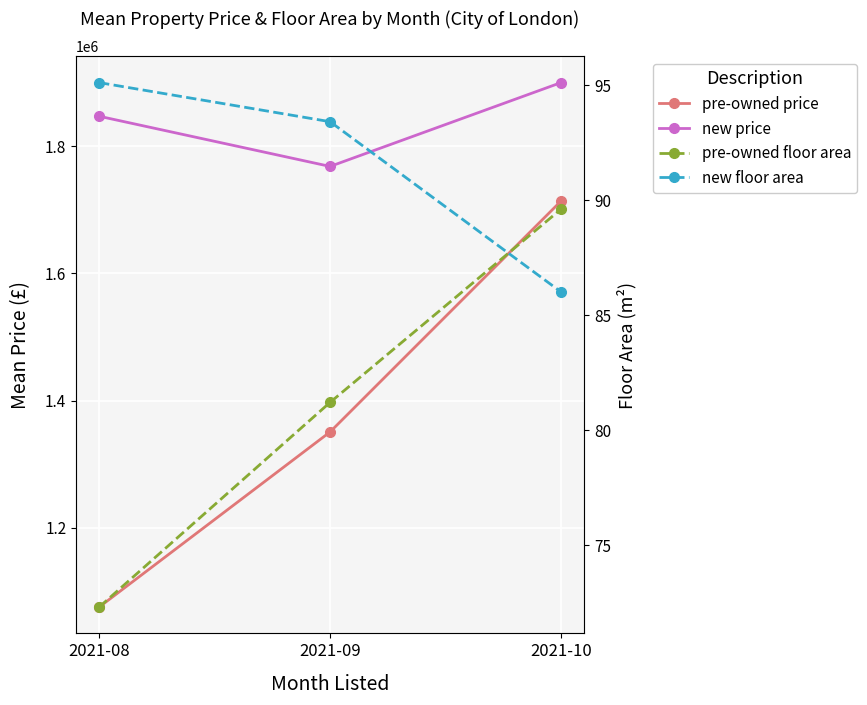

Reading left to right, extract all data points from this chart.

pre-owned price: 2021-08=1075000.0	2021-09=1350556.0	2021-10=1713750.0
new price: 2021-08=1847083.0	2021-09=1768143.0	2021-10=1900000.0
pre-owned floor area: 2021-08=72.3	2021-09=81.2	2021-10=89.6
new floor area: 2021-08=95.1	2021-09=93.4	2021-10=86.0